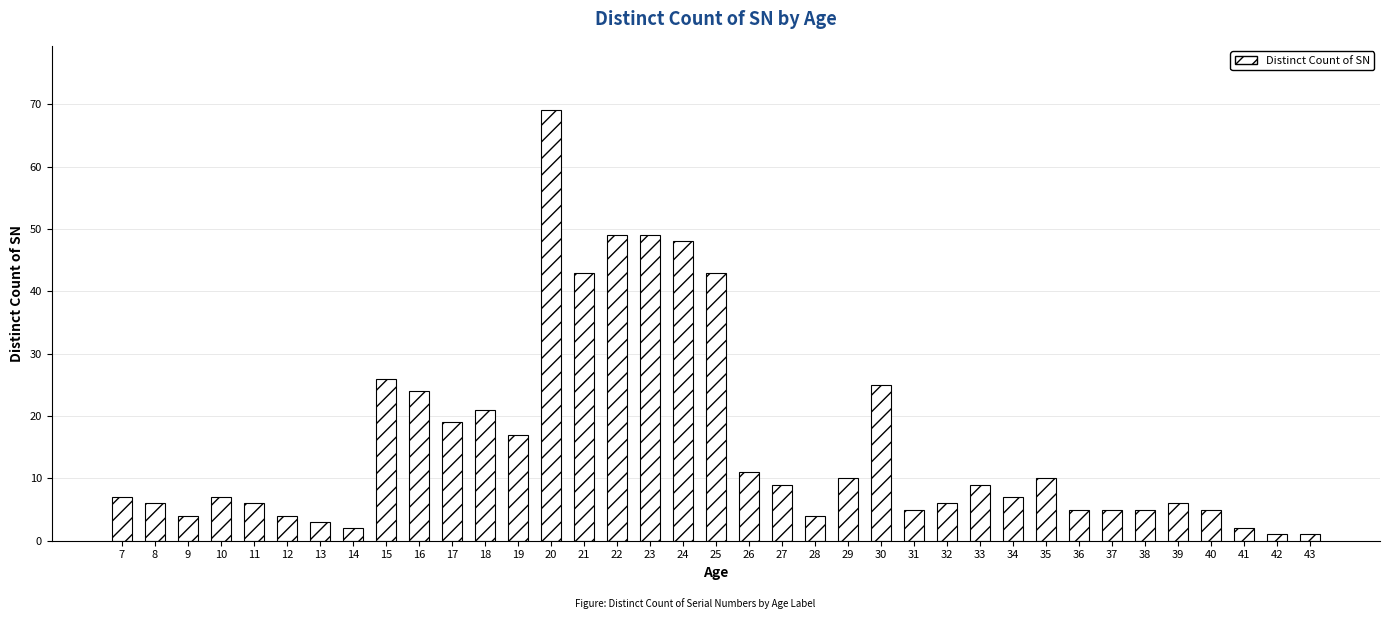

Between 22 and 37, which is larger?

22